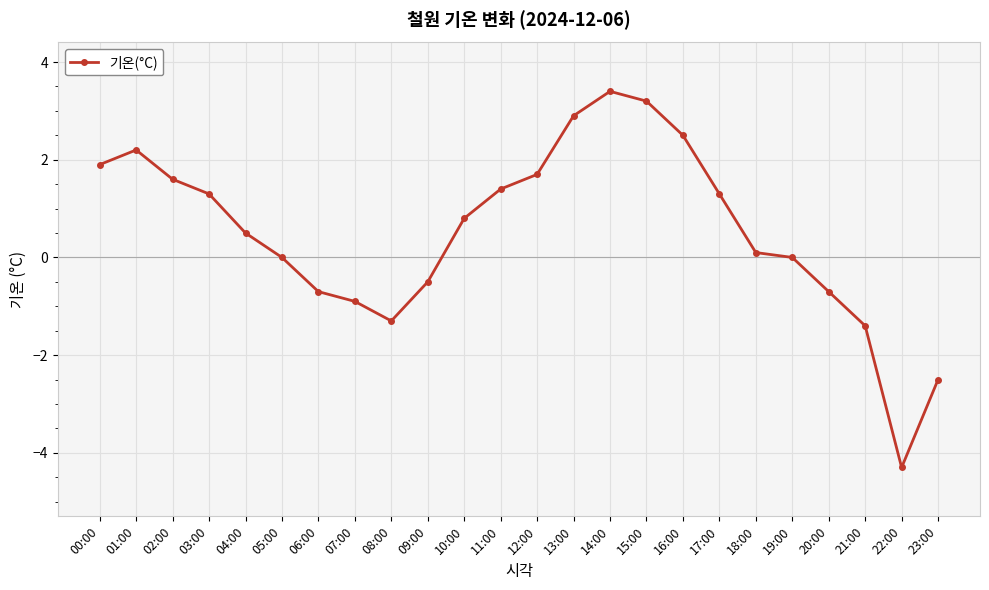

What is the sum of all values?

12.5